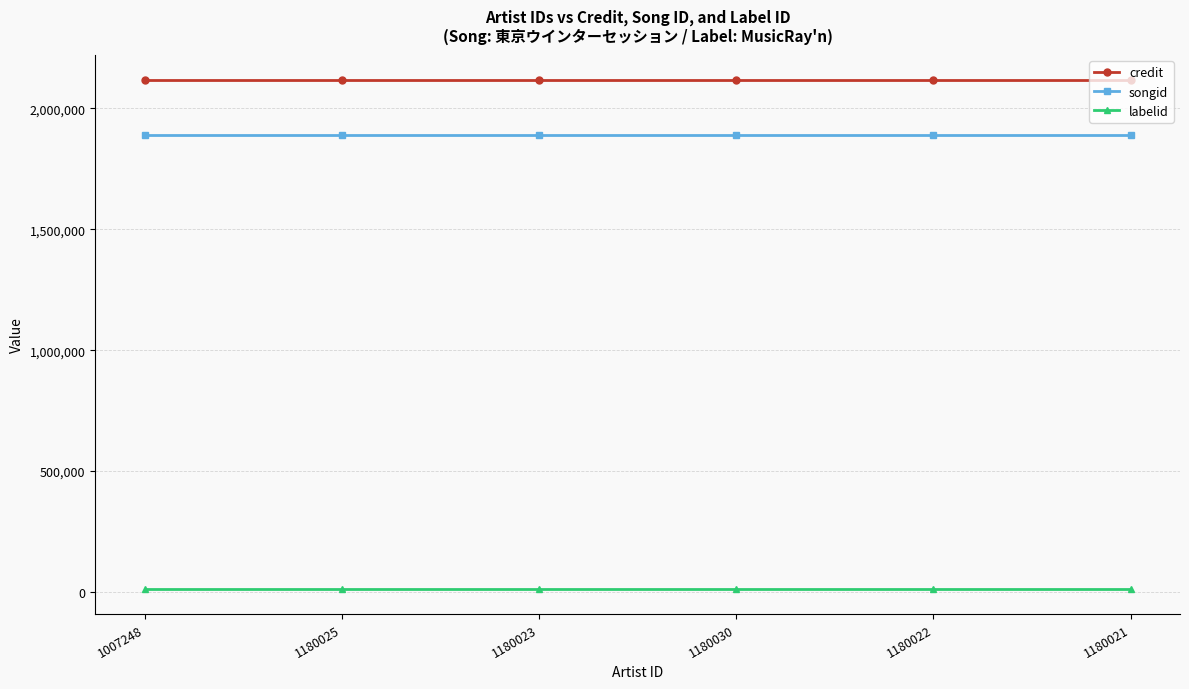

What is the average value of the labelid series?

14740